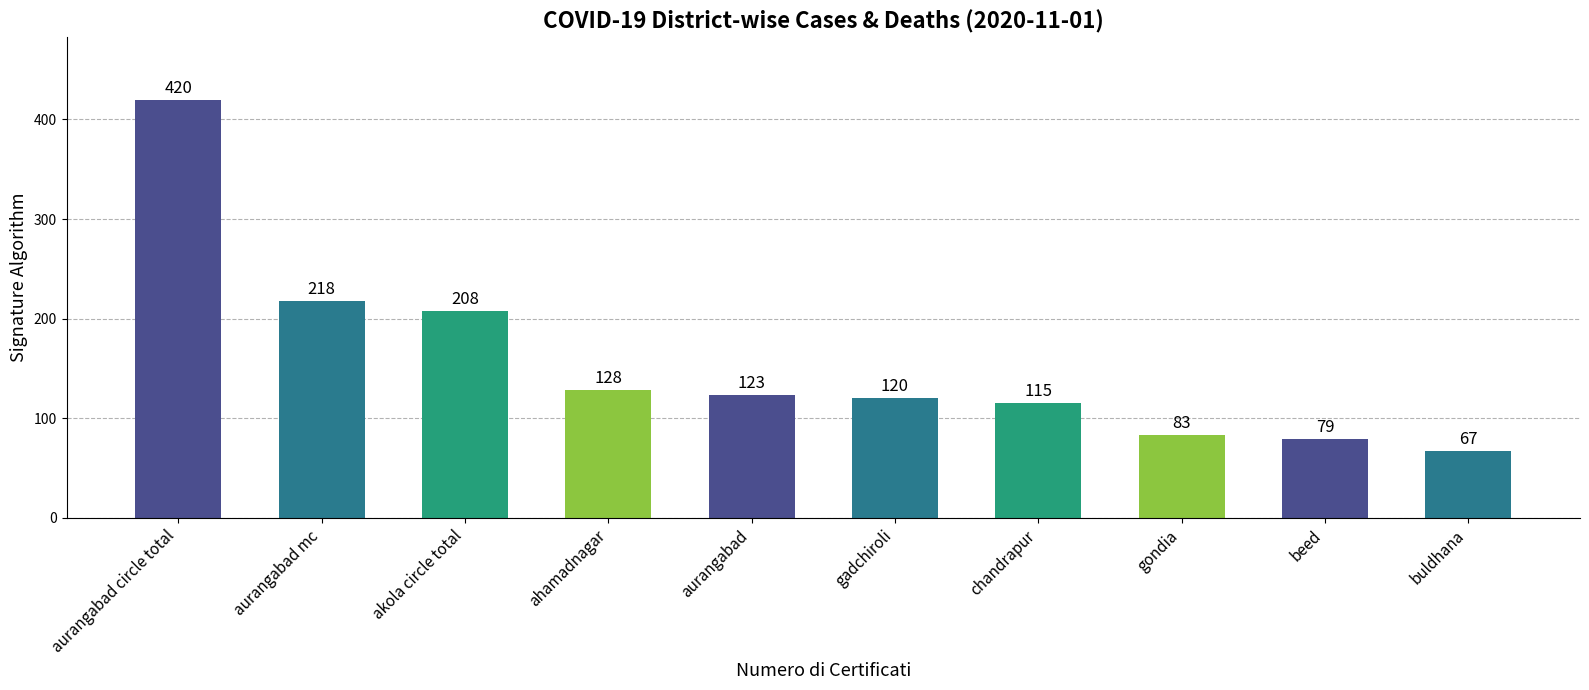

Reading left to right, transcribe all the data shown in this chart.

aurangabad circle total=420	aurangabad mc=218	akola circle total=208	ahamadnagar=128	aurangabad=123	gadchiroli=120	chandrapur=115	gondia=83	beed=79	buldhana=67